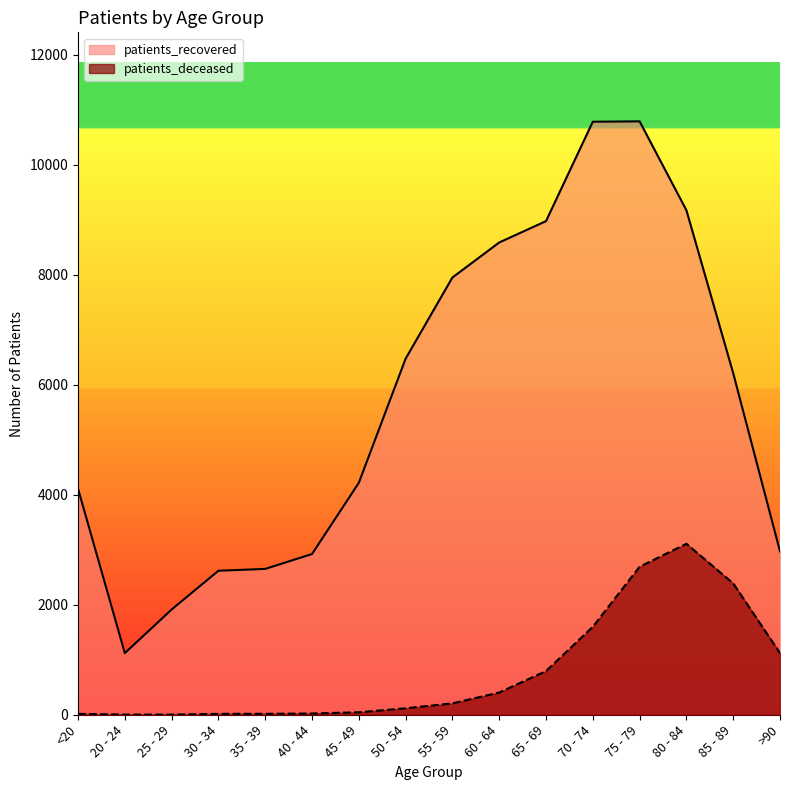

Which series changed the most between 45 - 49 and 65 - 69?

patients_recovered